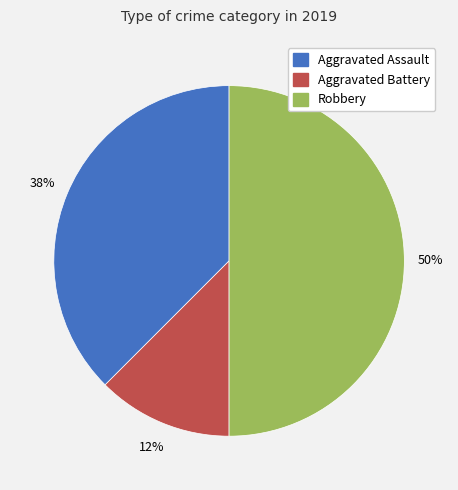

Which slice is the smallest?

Aggravated Battery